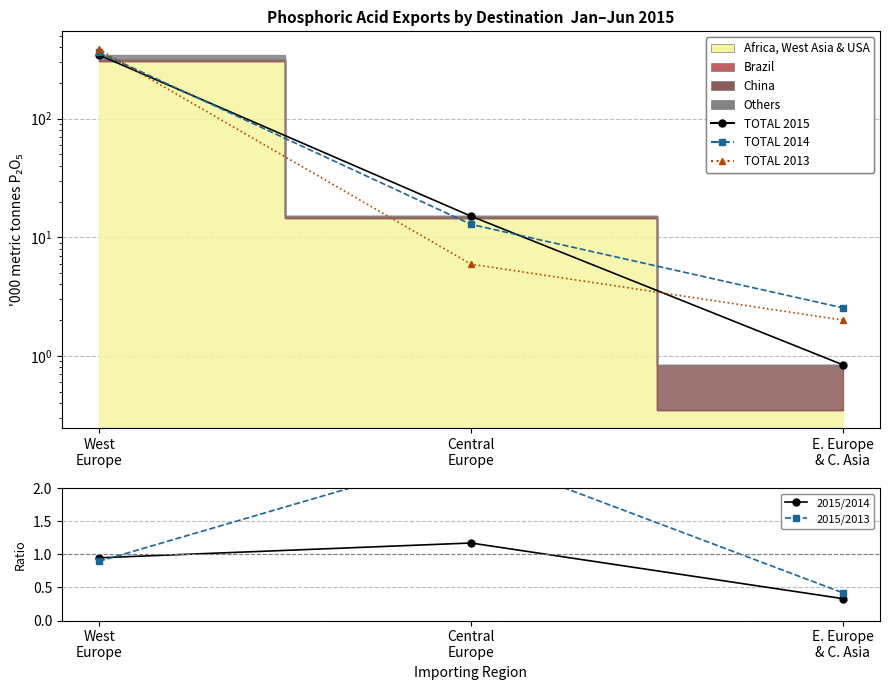

Which category has the highest value in the TOTAL 2015 series?

West
Europe